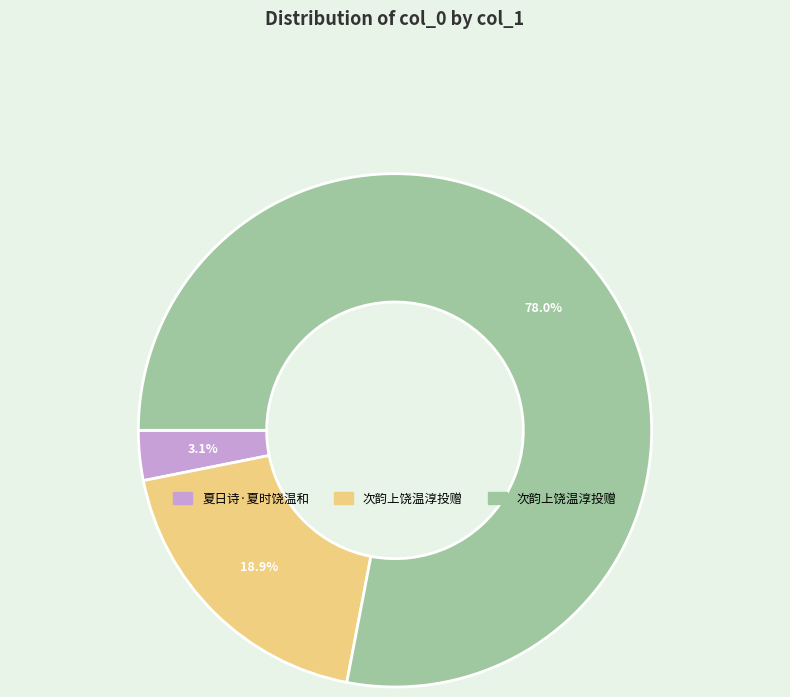

Is there a majority slice in this chart?

Yes